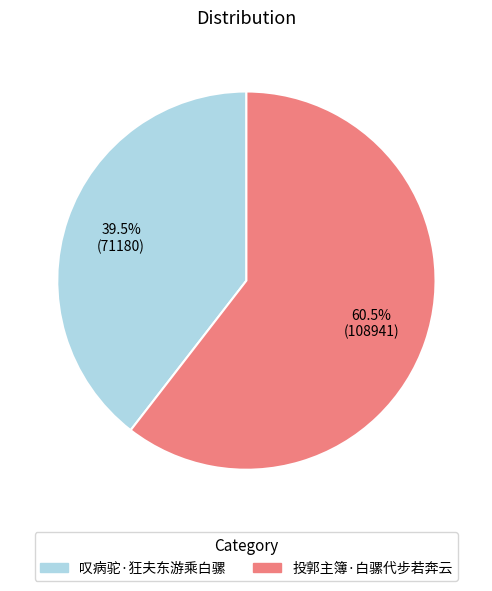

What is the largest slice in the pie chart?

投郭主簿·白骡代步若奔云